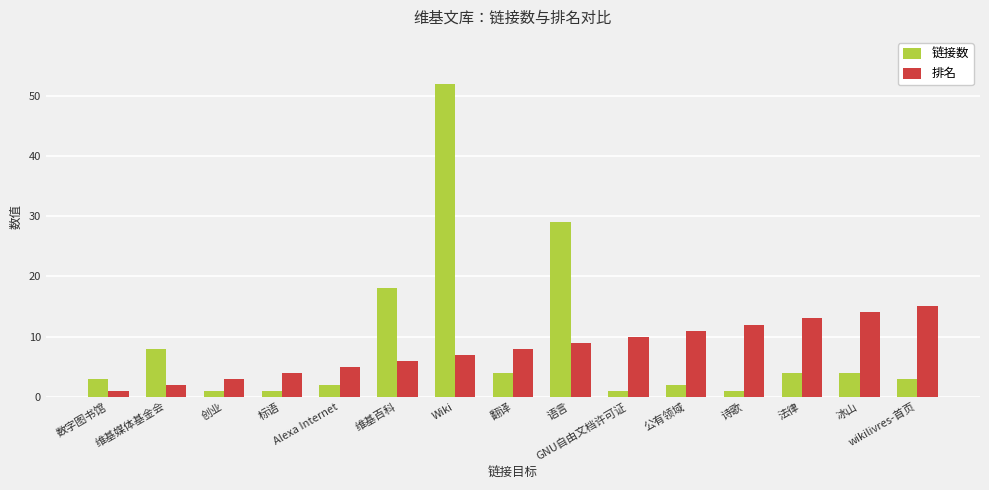

What is the sum of all 排名 values?

120